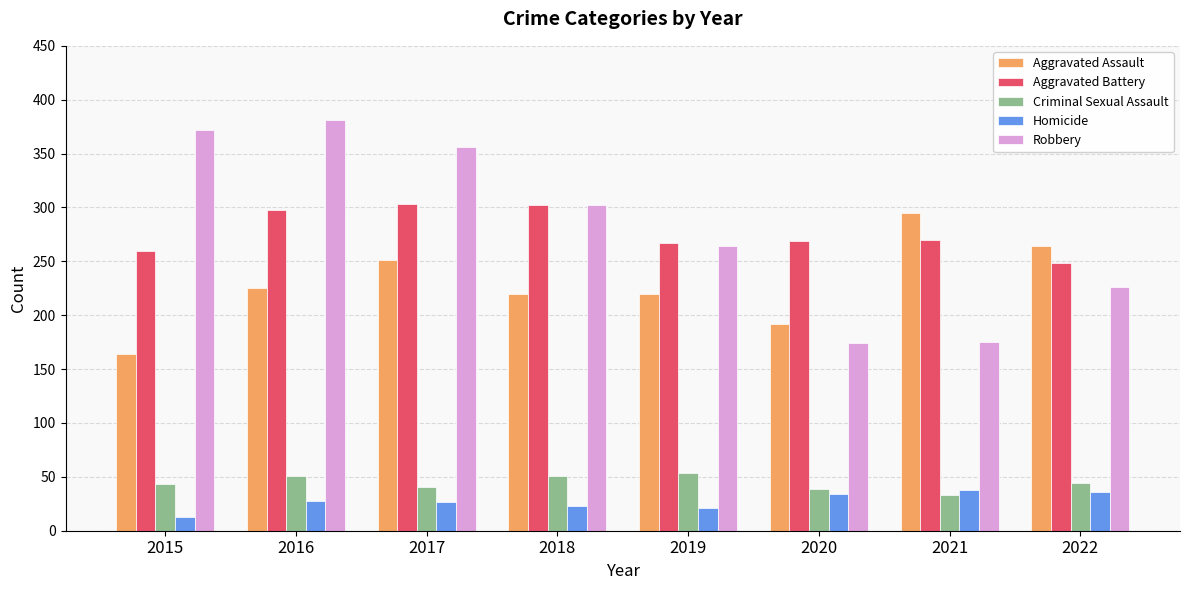

Is the value of Aggravated Assault at 2019 greater than the value of Criminal Sexual Assault at 2018?

Yes